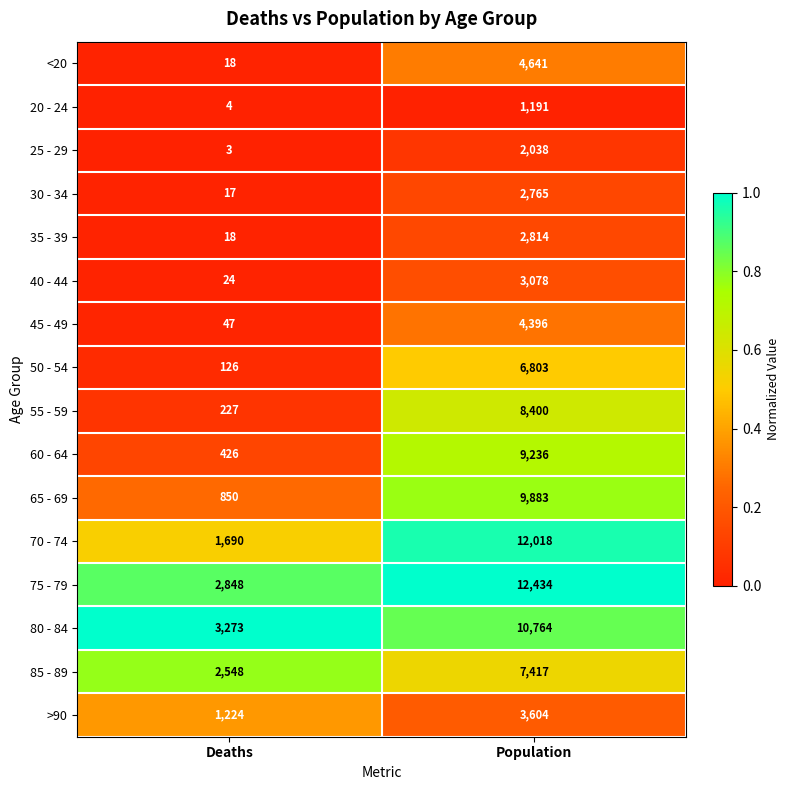

What is the spread (max minus min) of values at Deaths?

3270